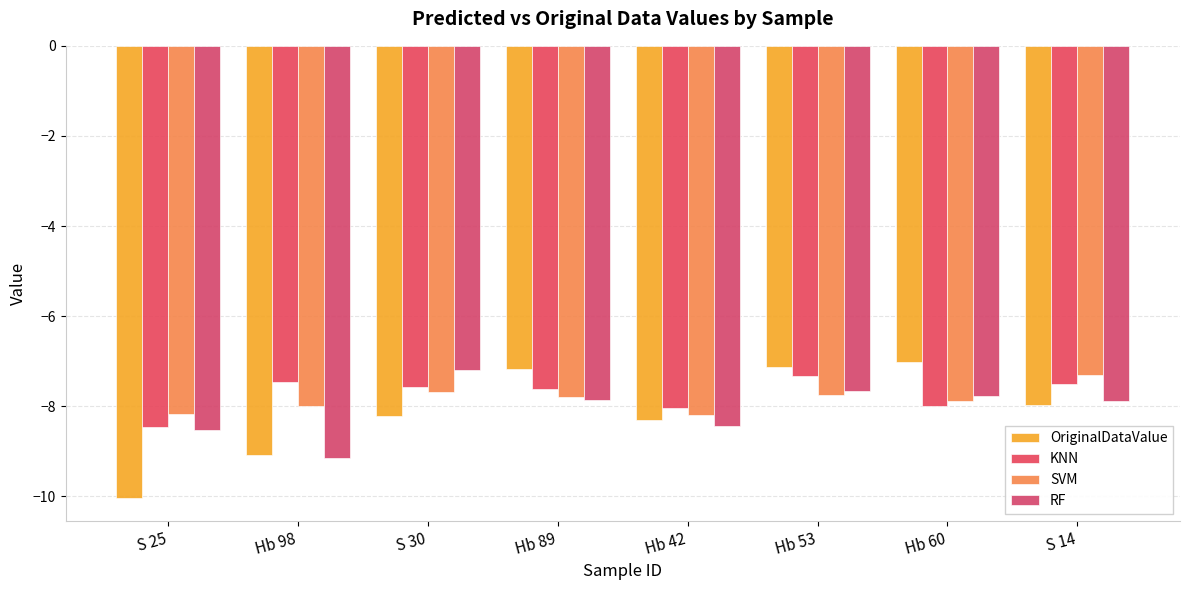

What is the difference between the maximum and minimum values in the RF series?

2.0